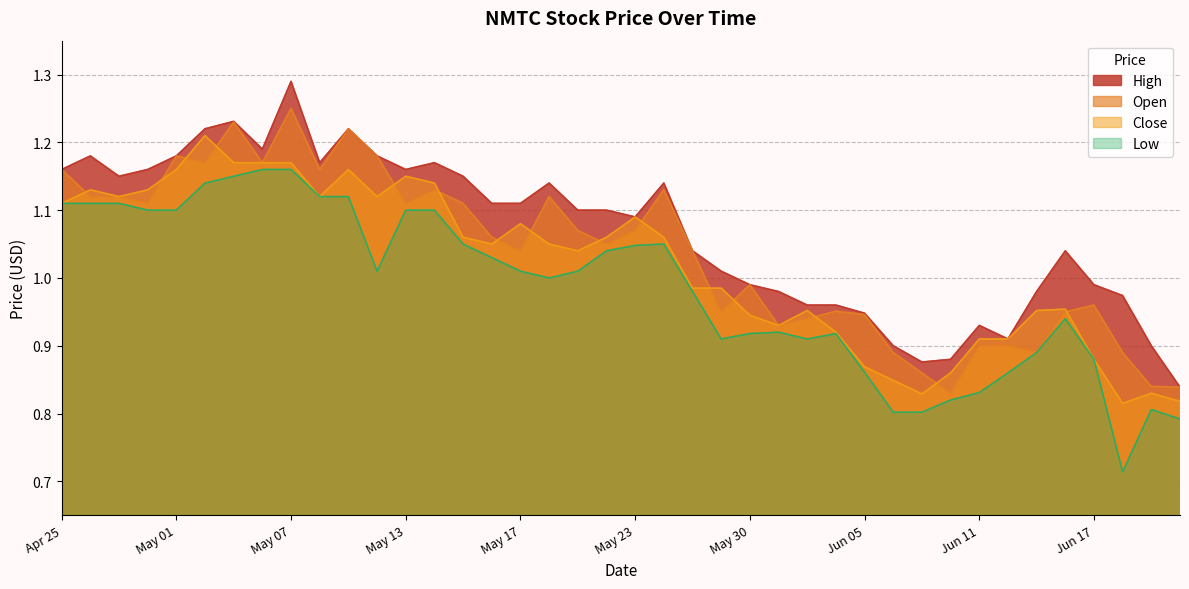

Rank the series by their maximum value, from highest to lowest.

High, Open, Close, Low